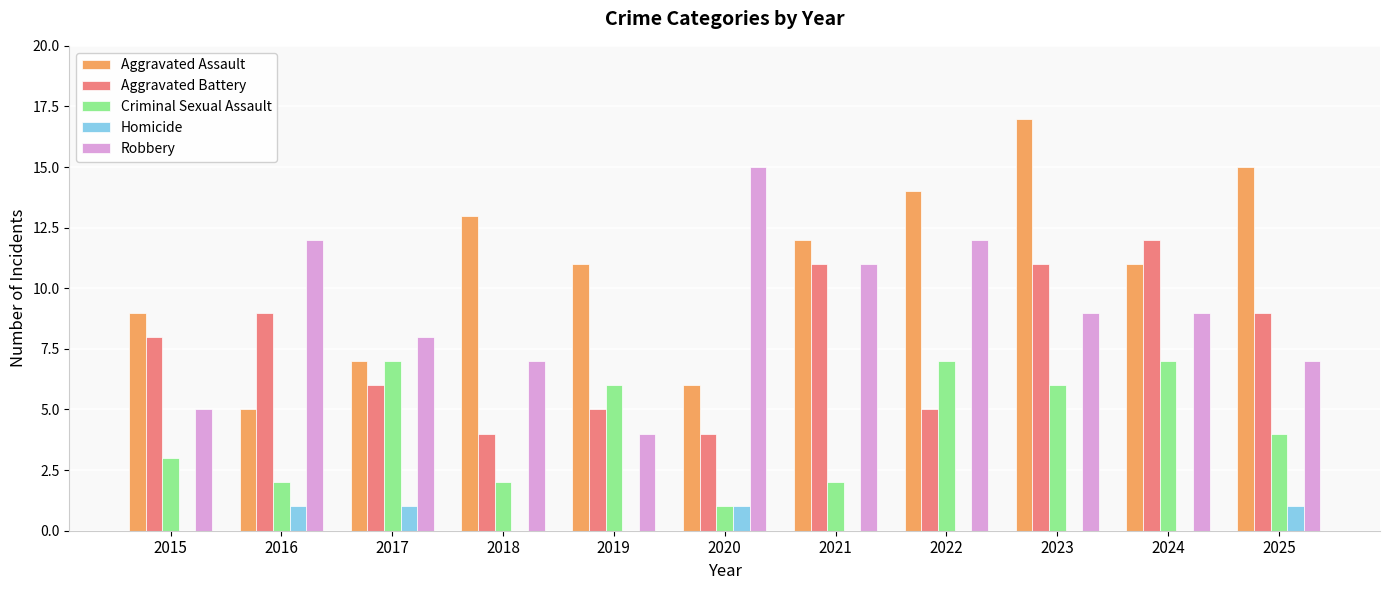

What is the approximate value of Aggravated Assault at 2015?

9